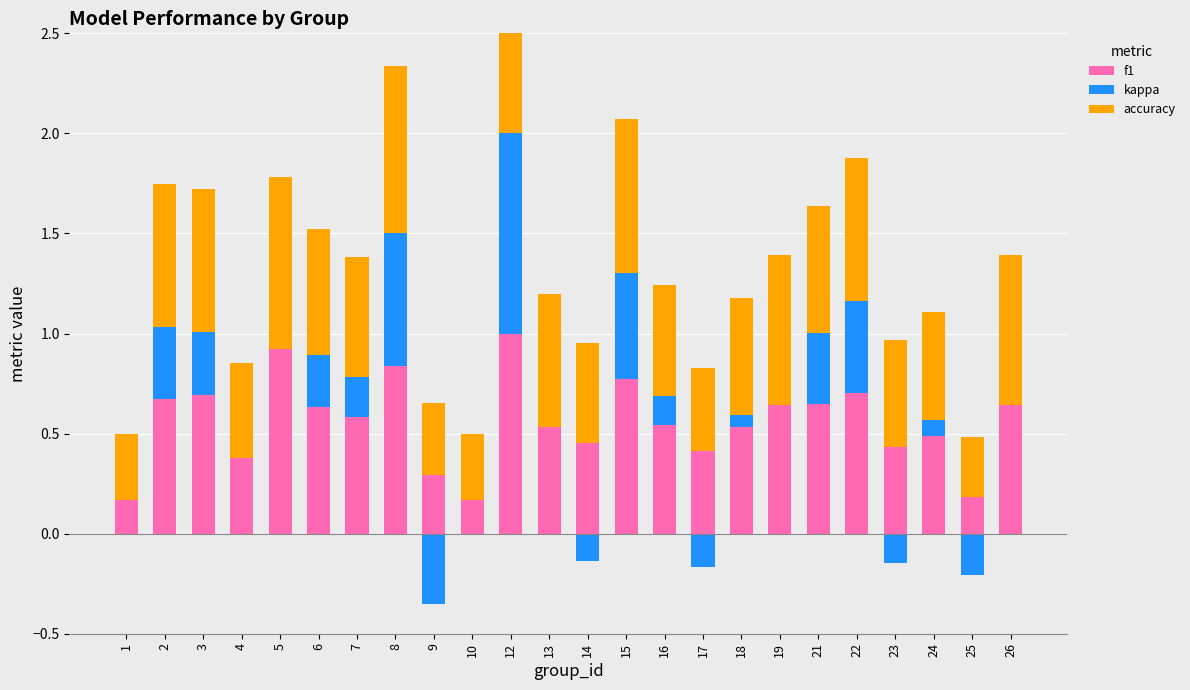

Where is f1 nearest to the value 0?

1